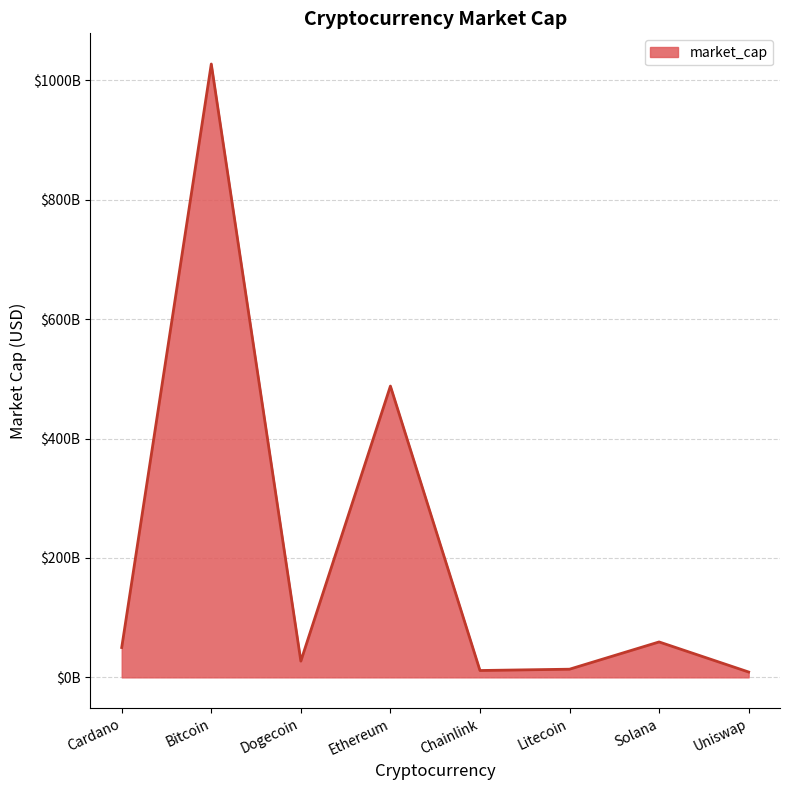

What is the difference between the values at Bitcoin and Solana?

968111269109